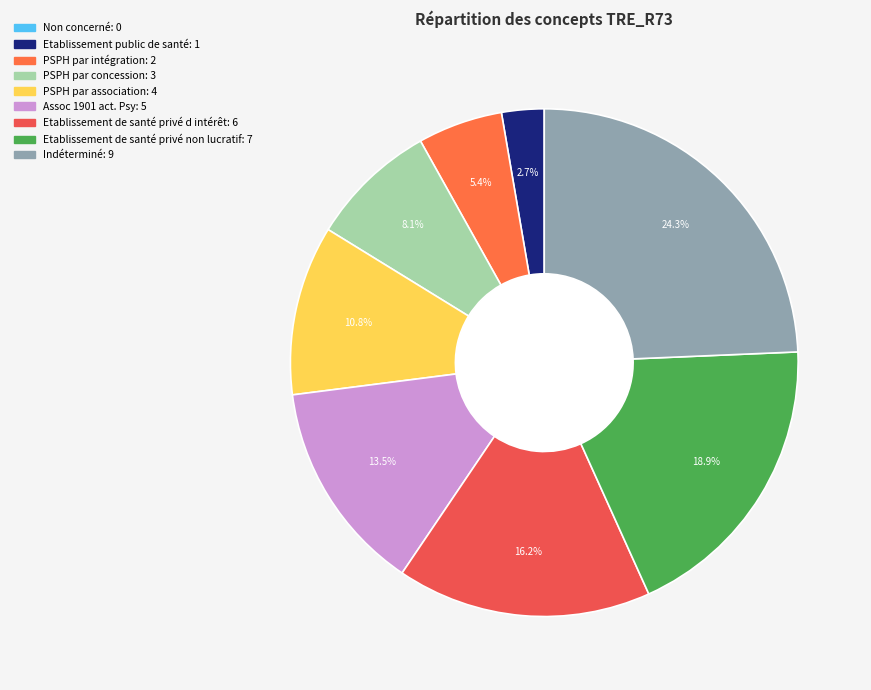

To the nearest percent, what percentage of the pie is PSPH par intégration?

5%